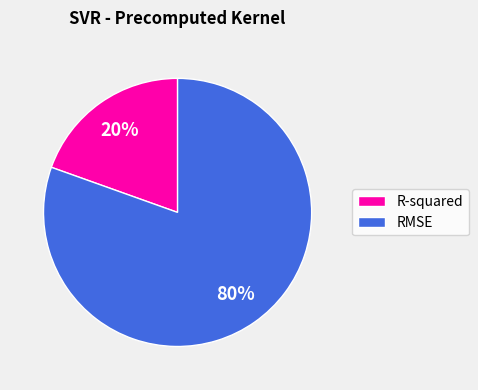

Does any single category account for the majority?

Yes